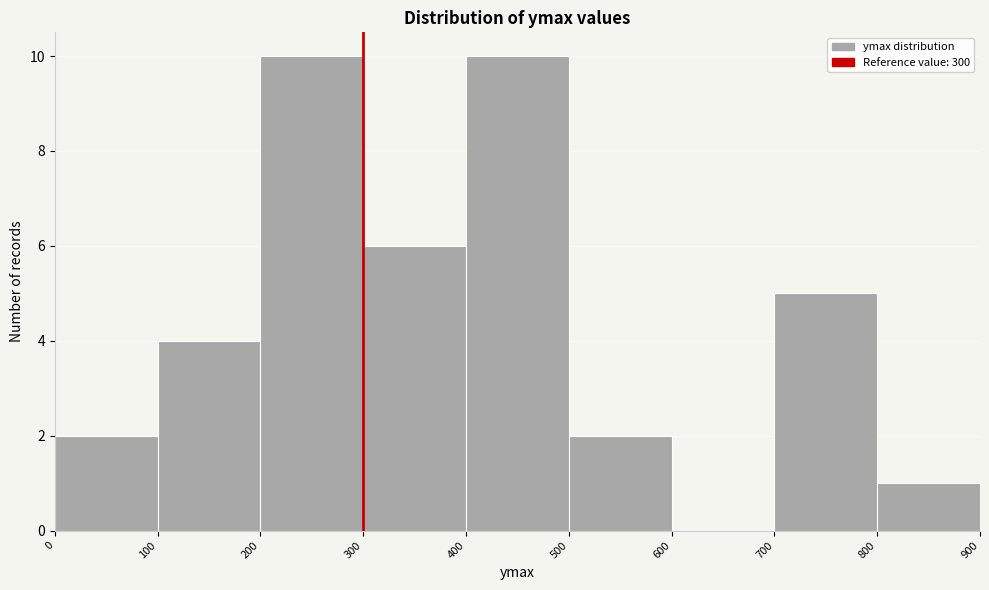

Reading left to right, transcribe this chart: for each bar, give the range it covers on the x-axis and its height. The values are not printed on the chart, so give them approximately, as read against the axis.

0 to 100: 2
100 to 200: 4
200 to 300: 10
300 to 400: 6
400 to 500: 10
500 to 600: 2
600 to 700: 0
700 to 800: 5
800 to 900: 1